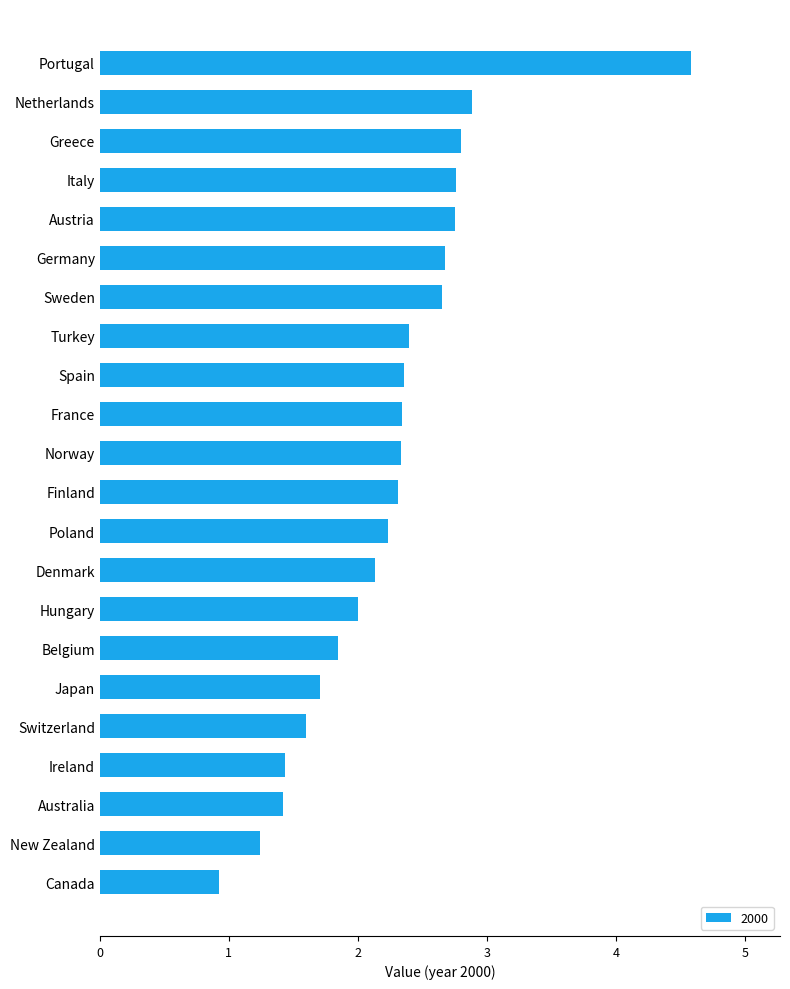

True or false: the data shows 2.8 at Austria.

True